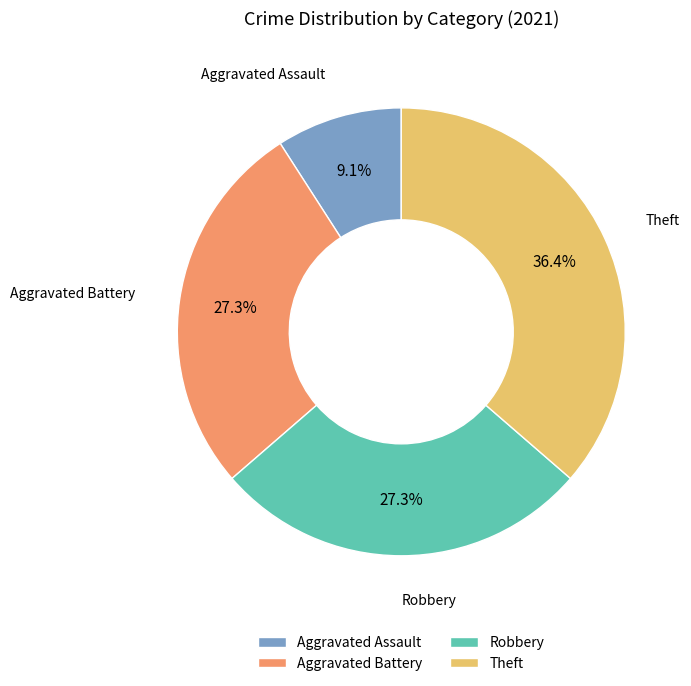

To the nearest percent, what is the difference between the Aggravated Assault and Theft slice percentages?

27%